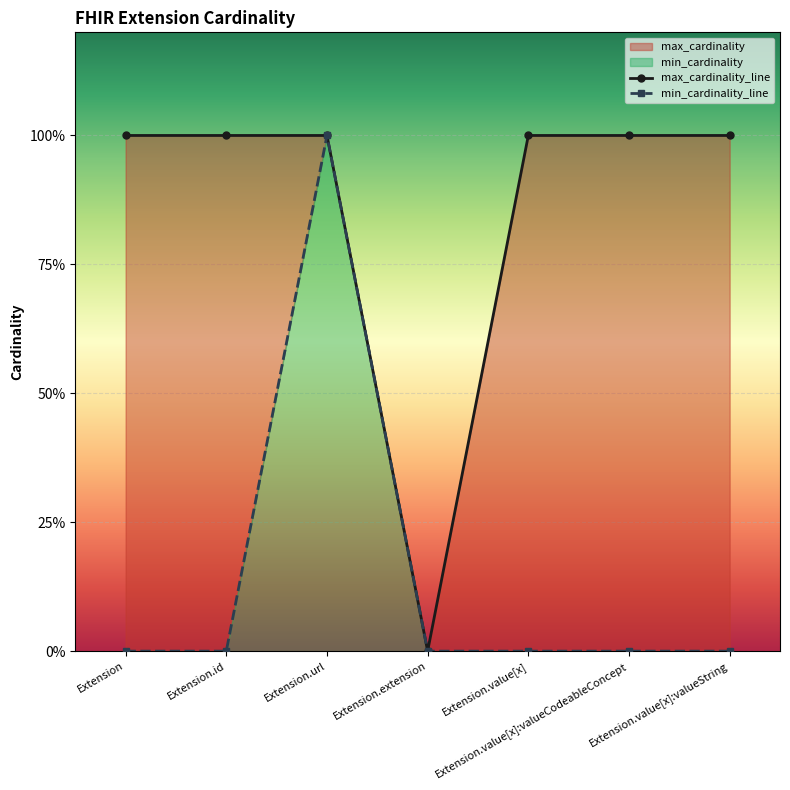

Reading left to right, list all the values displayed in this chart.

max_cardinality_line: 1	1	1	0	1	1	1
min_cardinality_line: 0	0	1	0	0	0	0